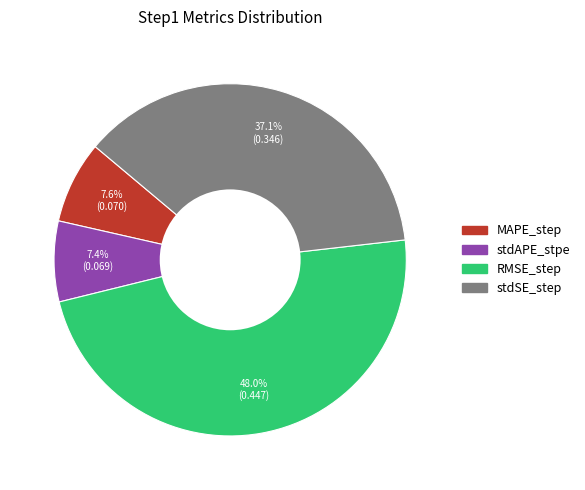

To the nearest percent, what is the combined percentage of stdSE_step and RMSE_step?

85%